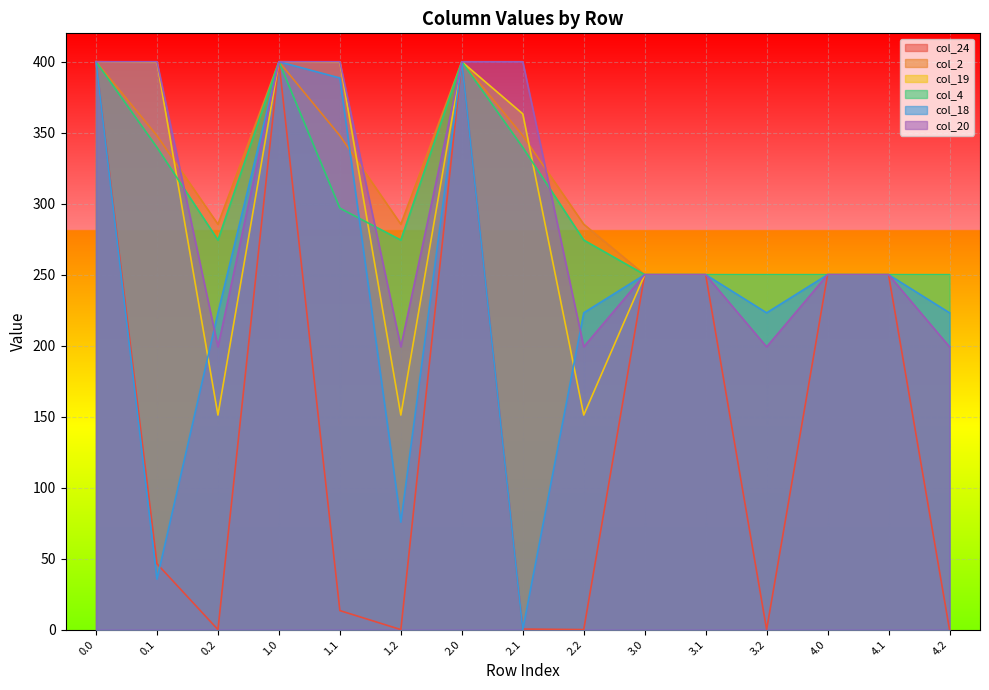

Reading left to right, extract all data points from this chart.

col_24: 400.0	46.4	0.0	400.0	13.4	0.0	400.0	0.4	0.0	250.0	250.0	0.0	250.0	250.0	0.0
col_2: 400.0	347.9	285.5	400.0	347.9	285.5	400.0	347.9	285.5	250.0	250.0	250.0	250.0	250.0	250.0
col_19: 400.0	399.7	151.1	400.0	399.7	151.1	400.0	363.3	151.1	250.0	250.0	250.0	250.0	250.0	250.0
col_4: 400.0	339.6	274.4	400.0	296.8	274.4	400.0	339.6	274.4	250.0	250.0	250.0	250.0	250.0	250.0
col_18: 400.0	35.5	223.1	400.0	388.5	75.7	400.0	0.0	223.1	250.0	250.0	223.1	250.0	250.0	223.1
col_20: 400.0	400.0	199.2	400.0	400.0	199.2	400.0	400.0	199.2	250.0	250.0	199.2	250.0	250.0	199.2